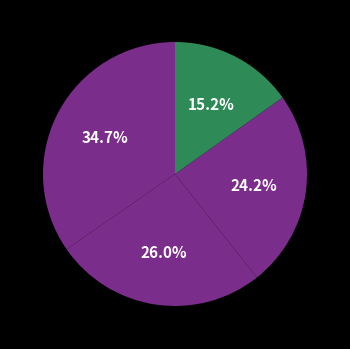

How many slices are in this pie chart?

4